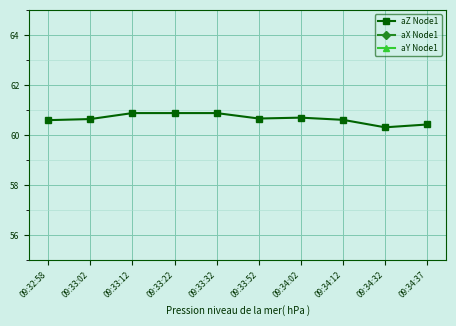

Which series changed the most between 09:33:12 and 09:34:37?

aX Node1